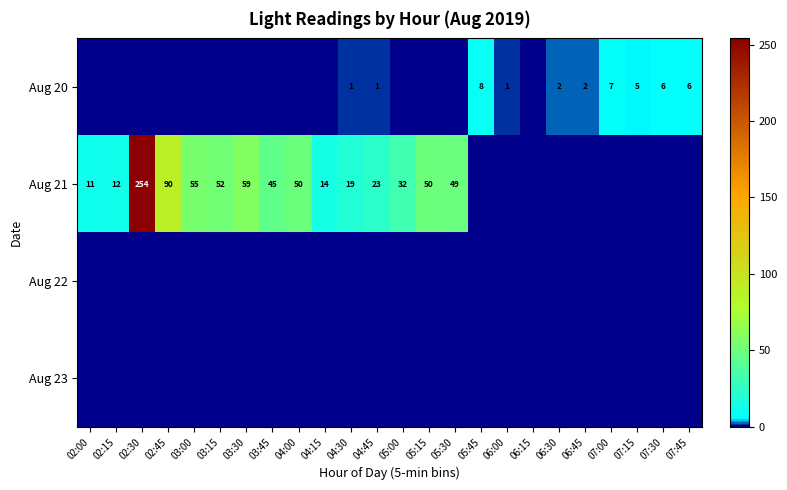

True or false: Aug 21 has a value of 23 at 04:45.

True